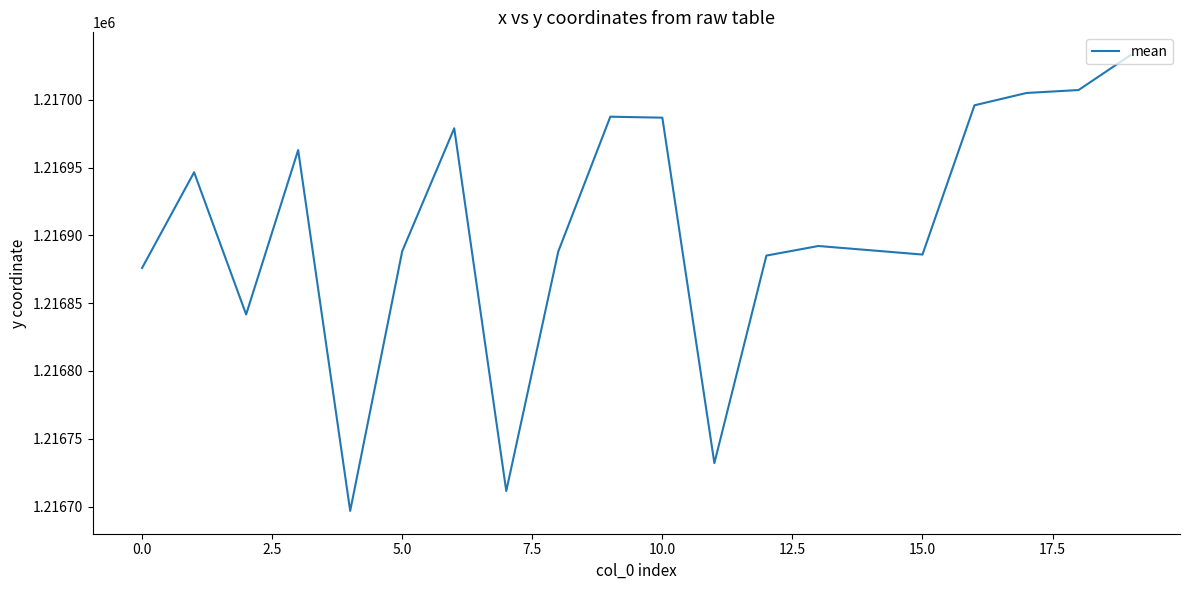

What is the smallest value displayed?

1216696.8